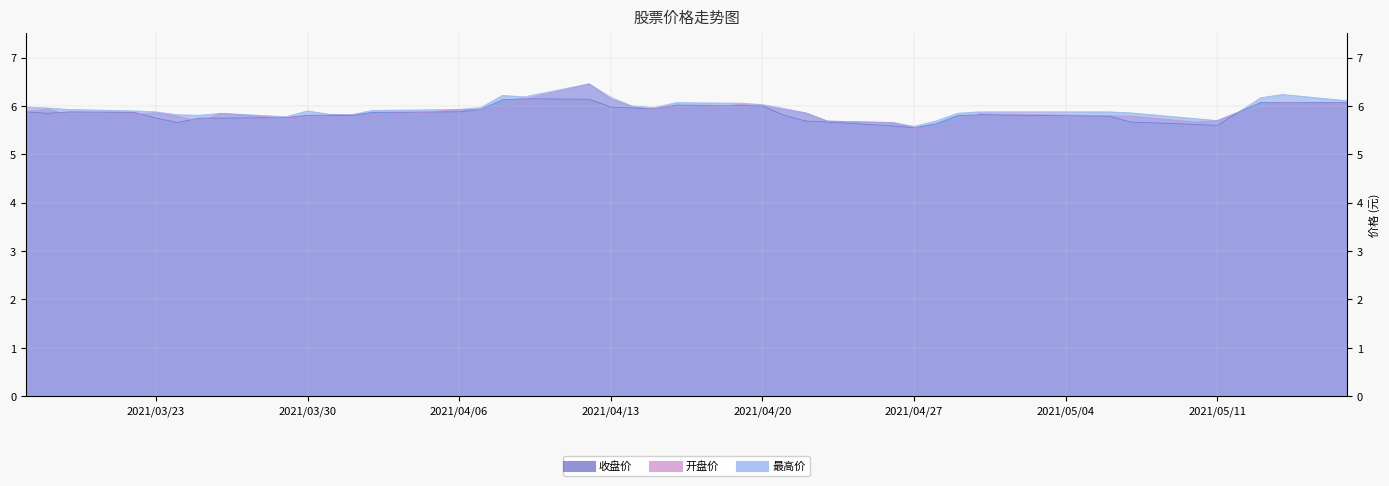

List the series in order of their overall mean, lowest first.

收盘价, 开盘价, 最高价